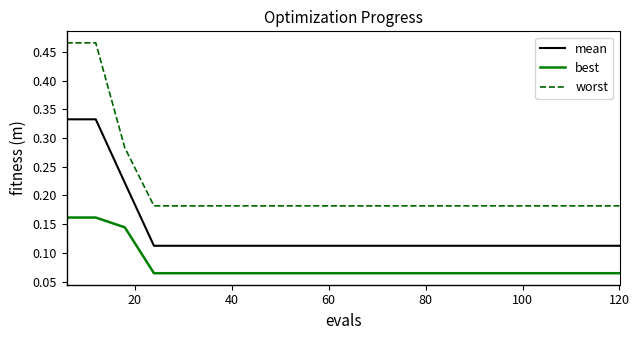

Which series has the largest total across all categories?

worst